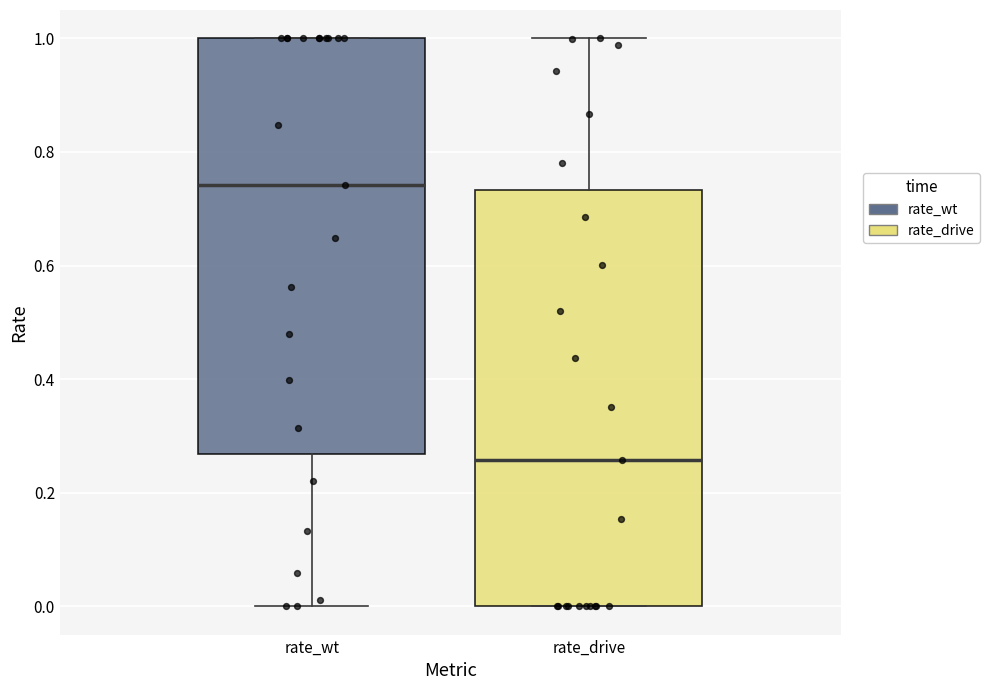

Which box has the lowest median line?

rate_drive